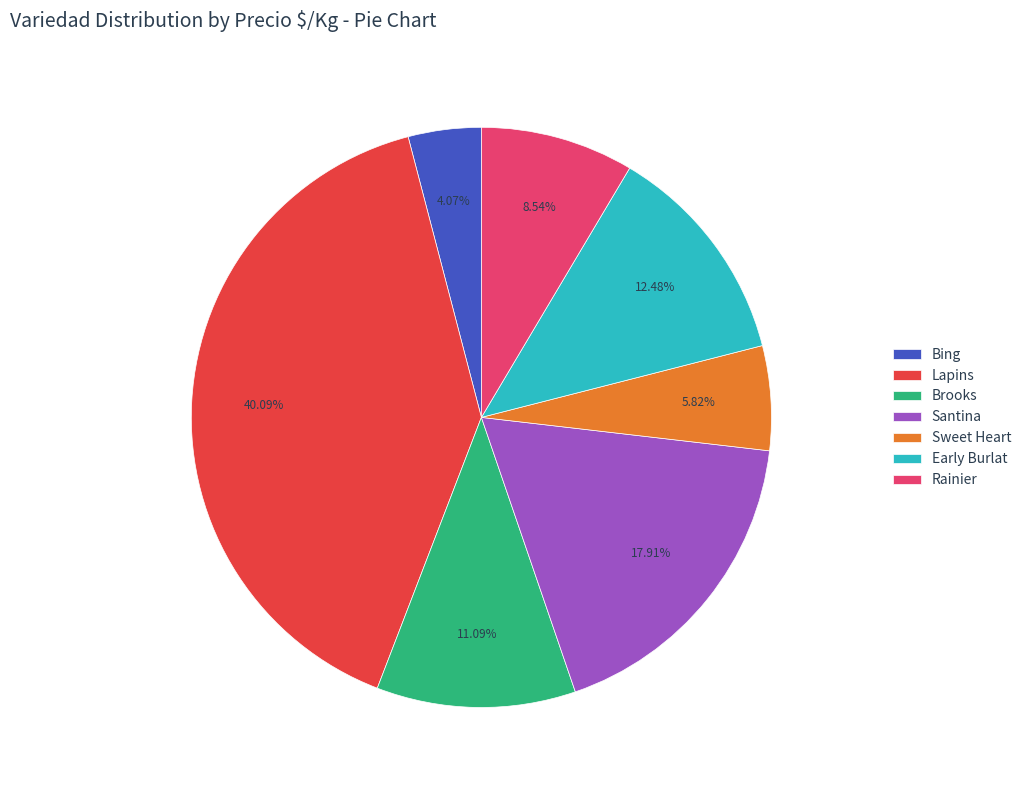

Which slice is the smallest?

Bing